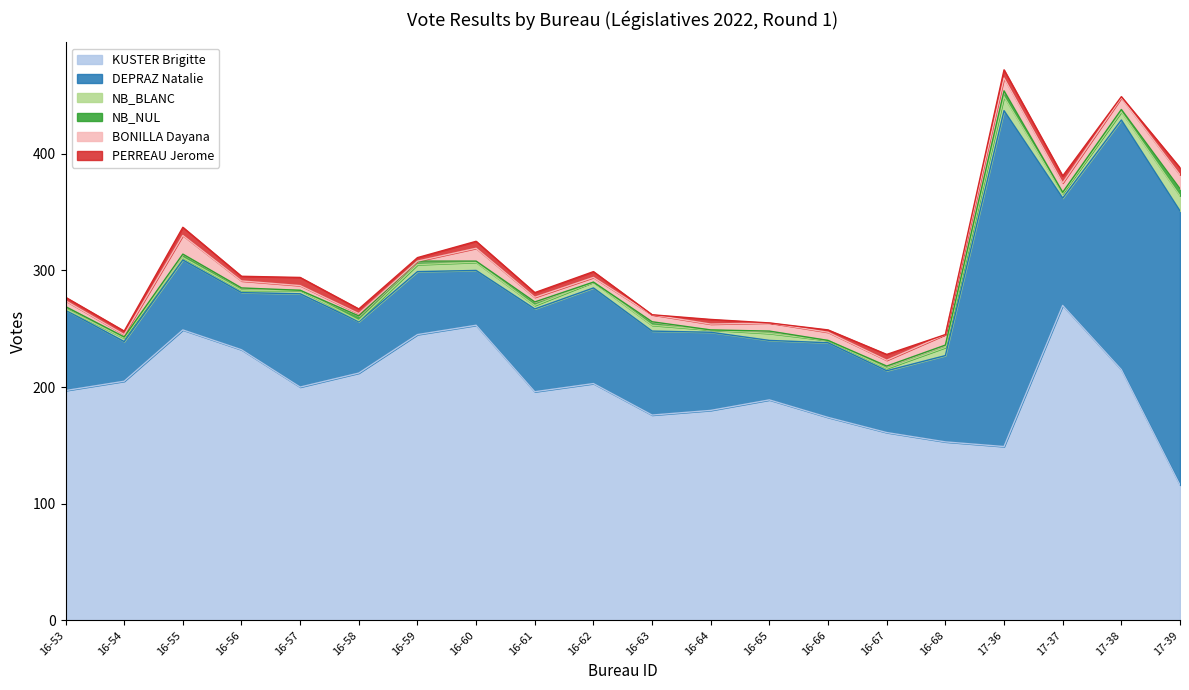

At which category does DEPRAZ Natalie reach its first local valley?

16-54